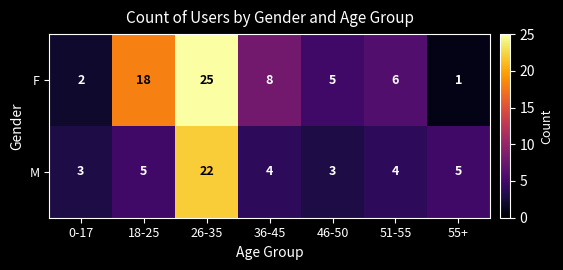

At 51-55, list the series in order from largest to smallest.

F, M